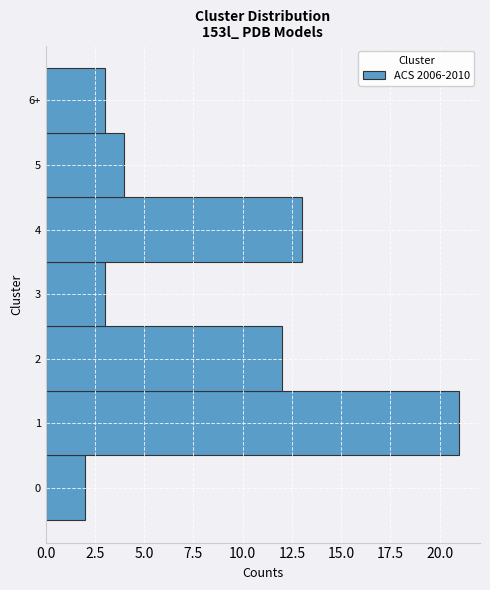

Reading bottom to top, transcribe all the data shown in this chart.

0=2	1=21	2=12	3=3	4=13	5=4	6+=3